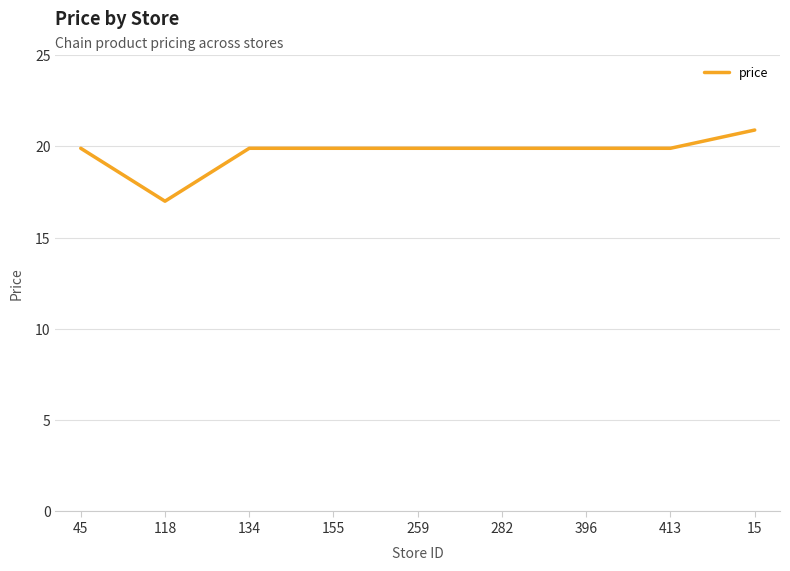

At which category does the chart reach its peak across all series?

15